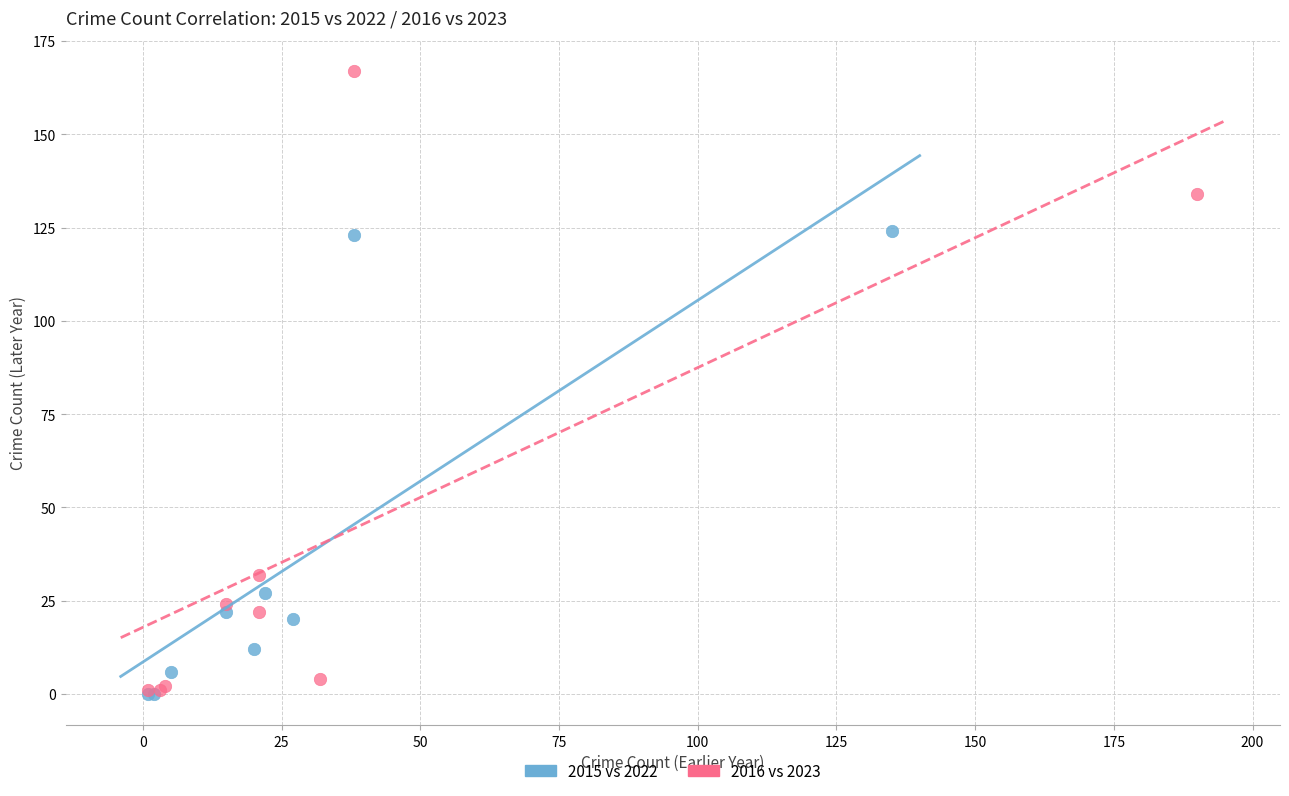

What are all the series names shown in the legend?

2015 vs 2022, 2016 vs 2023